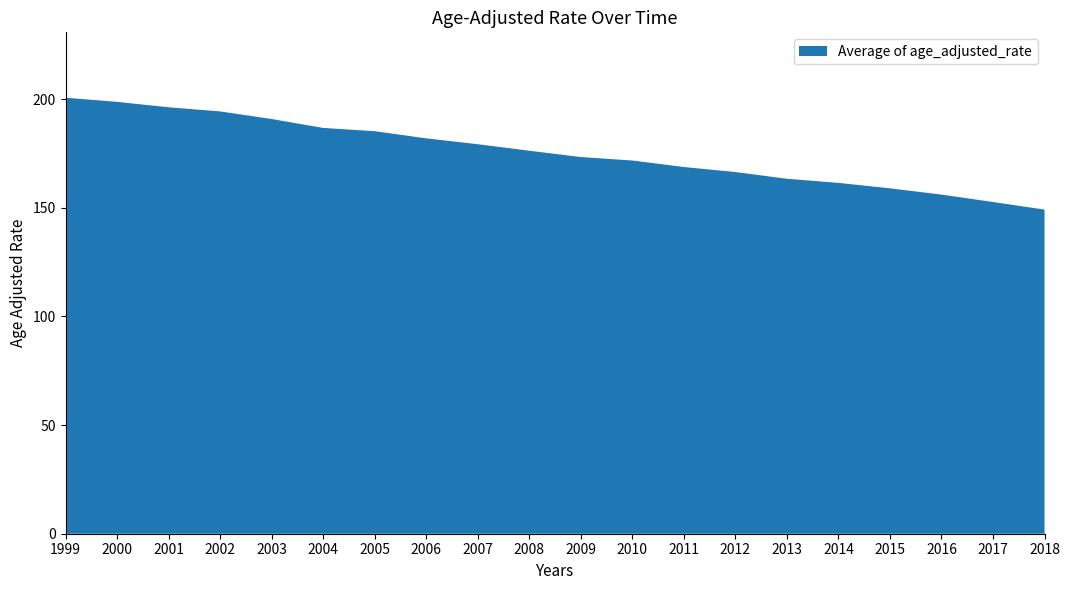

Reading right to left, what are all the values shown in this chart?

149.2	152.7	156.1	159.0	161.5	163.4	166.5	168.8	171.8	173.4	176.3	179.3	182.0	185.3	186.8	190.9	194.4	196.3	198.8	200.7